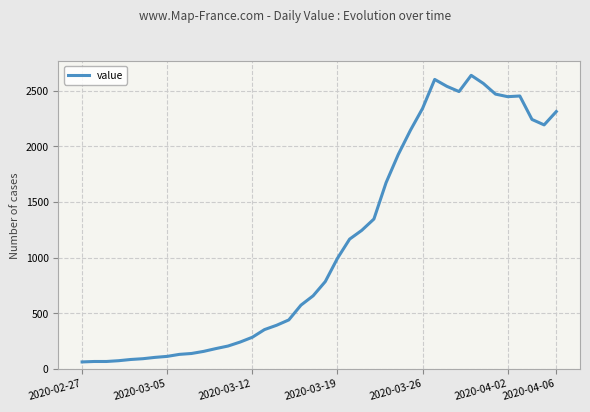

What is the difference between the maximum and minimum values?

2579